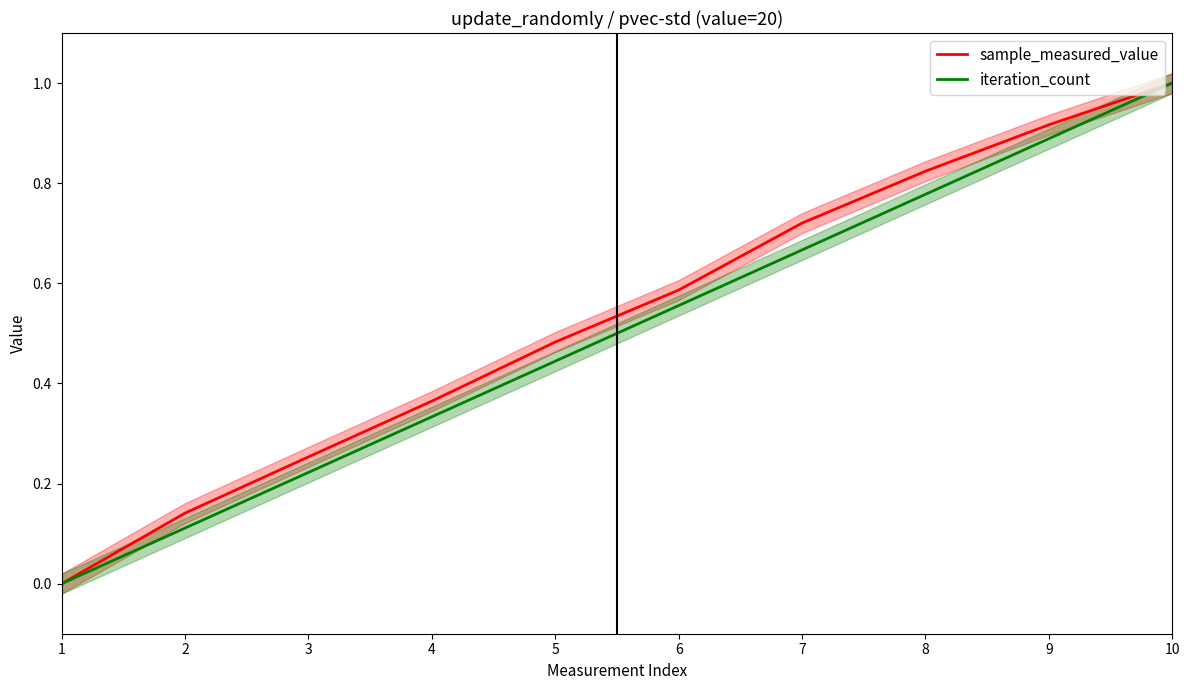

True or false: sample_measured_value and iteration_count cross at least once.

False